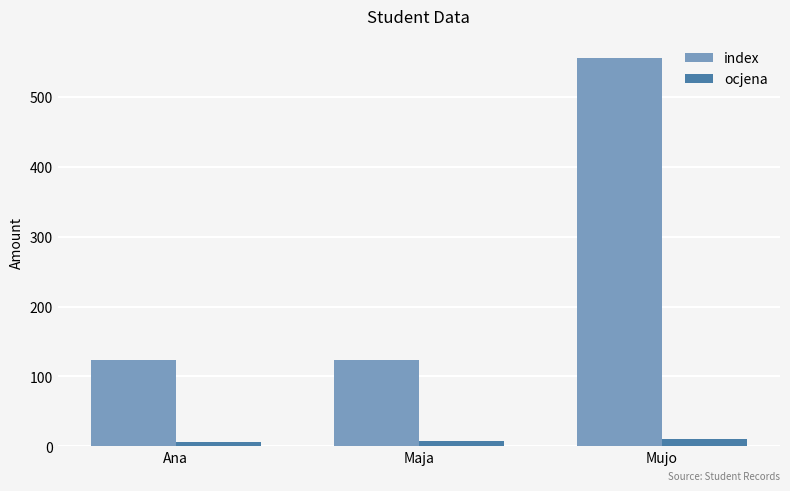

What is the smallest value displayed?

6